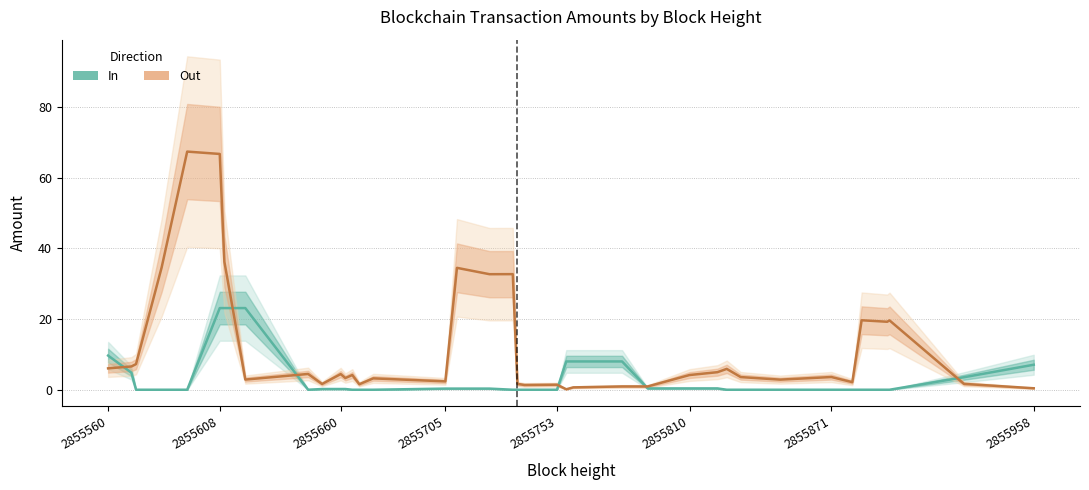

How many lines are shown in the chart?

2